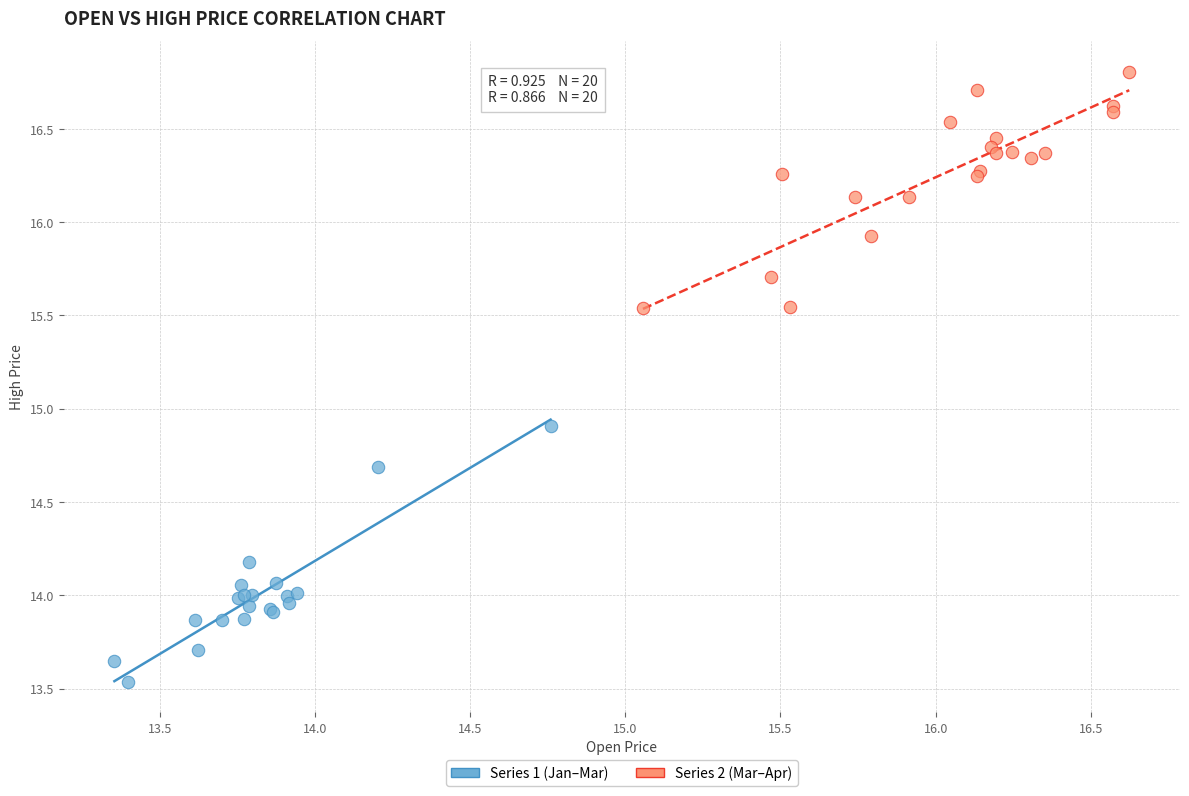

What are all the series names shown in the legend?

Series 1 (Jan–Mar), Series 2 (Mar–Apr)